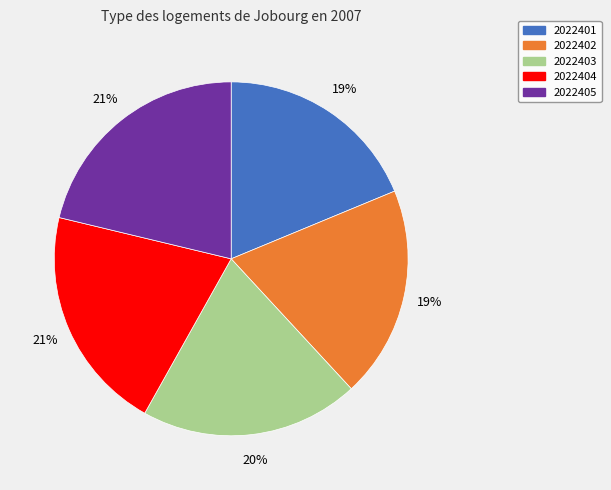

Is it true that 2022401 is 19% of the pie?

True